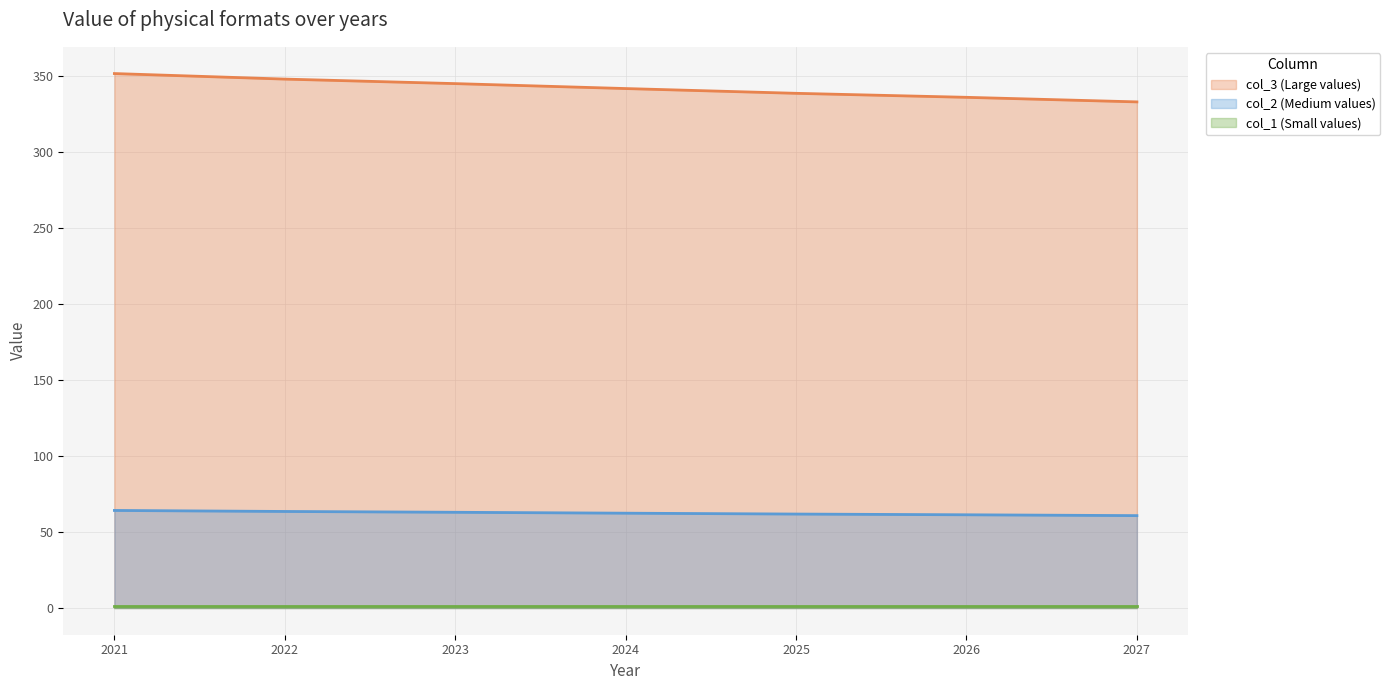

What is the sum of all col_3 values?

2393.9